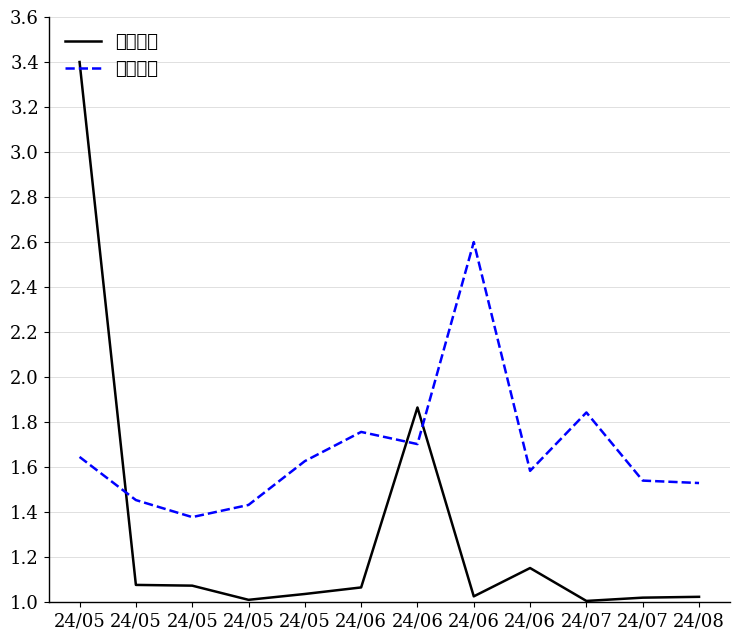

In 想去人数, how many points are lower than both neighbors (excluding endpoints)?

3